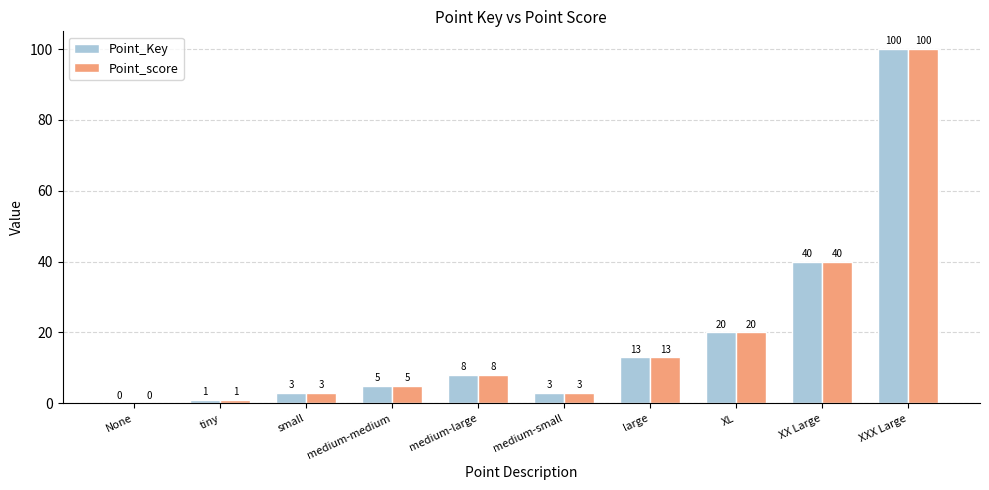

Which category has the highest value across all series?

XXX Large